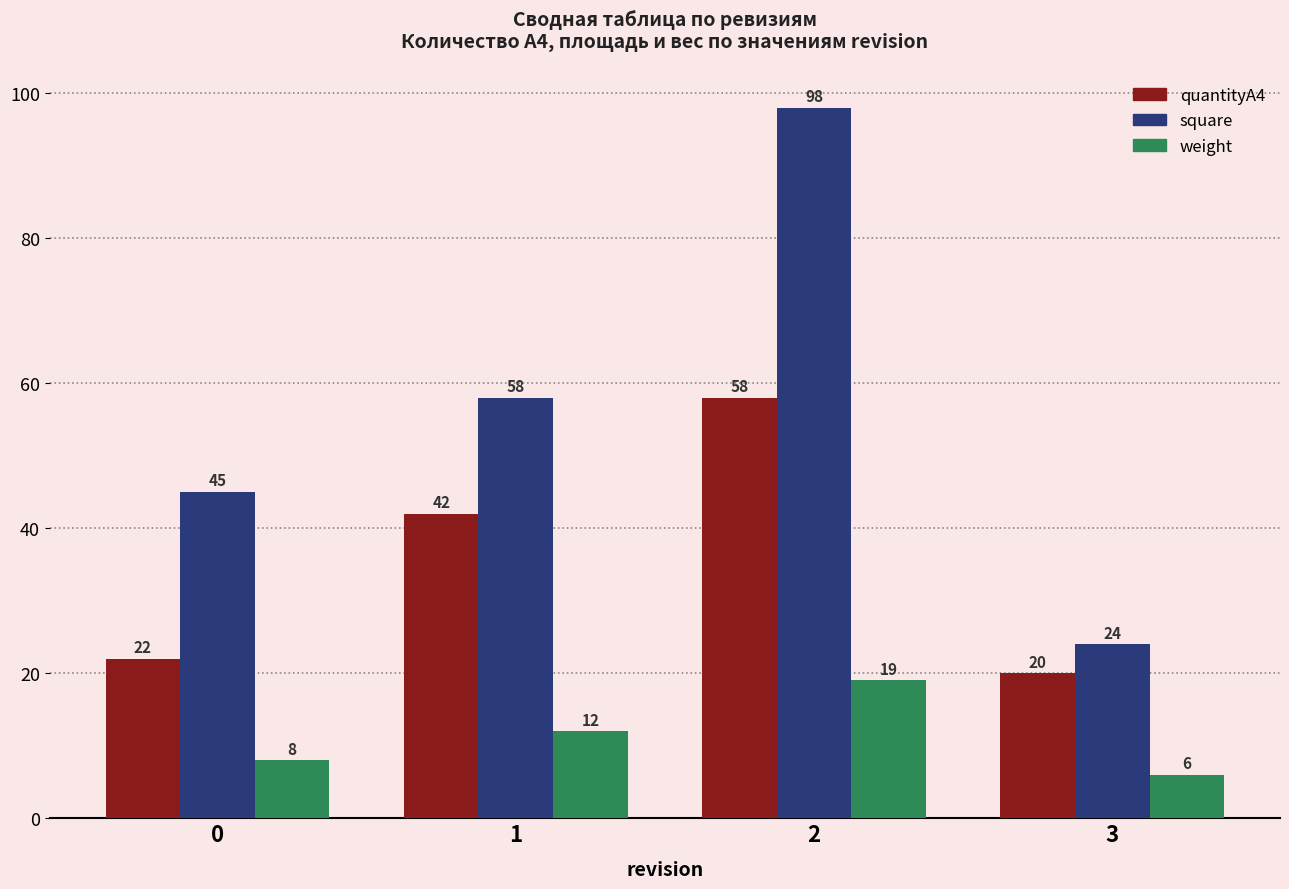

At 2, list the series in order from smallest to largest.

weight, quantityA4, square